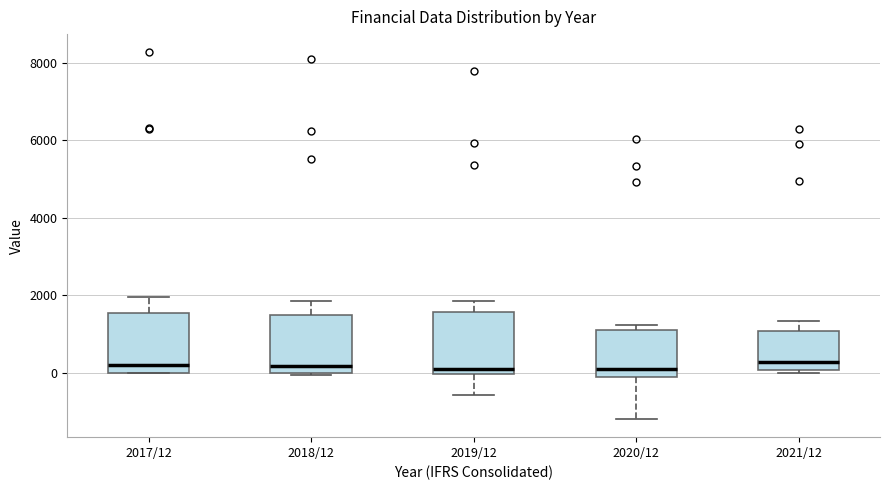

Where does the lower whisker of the box for 2020/12 end on the y-axis? The values are not printed on the chart, so give them approximately, as read against the axis.

-1200